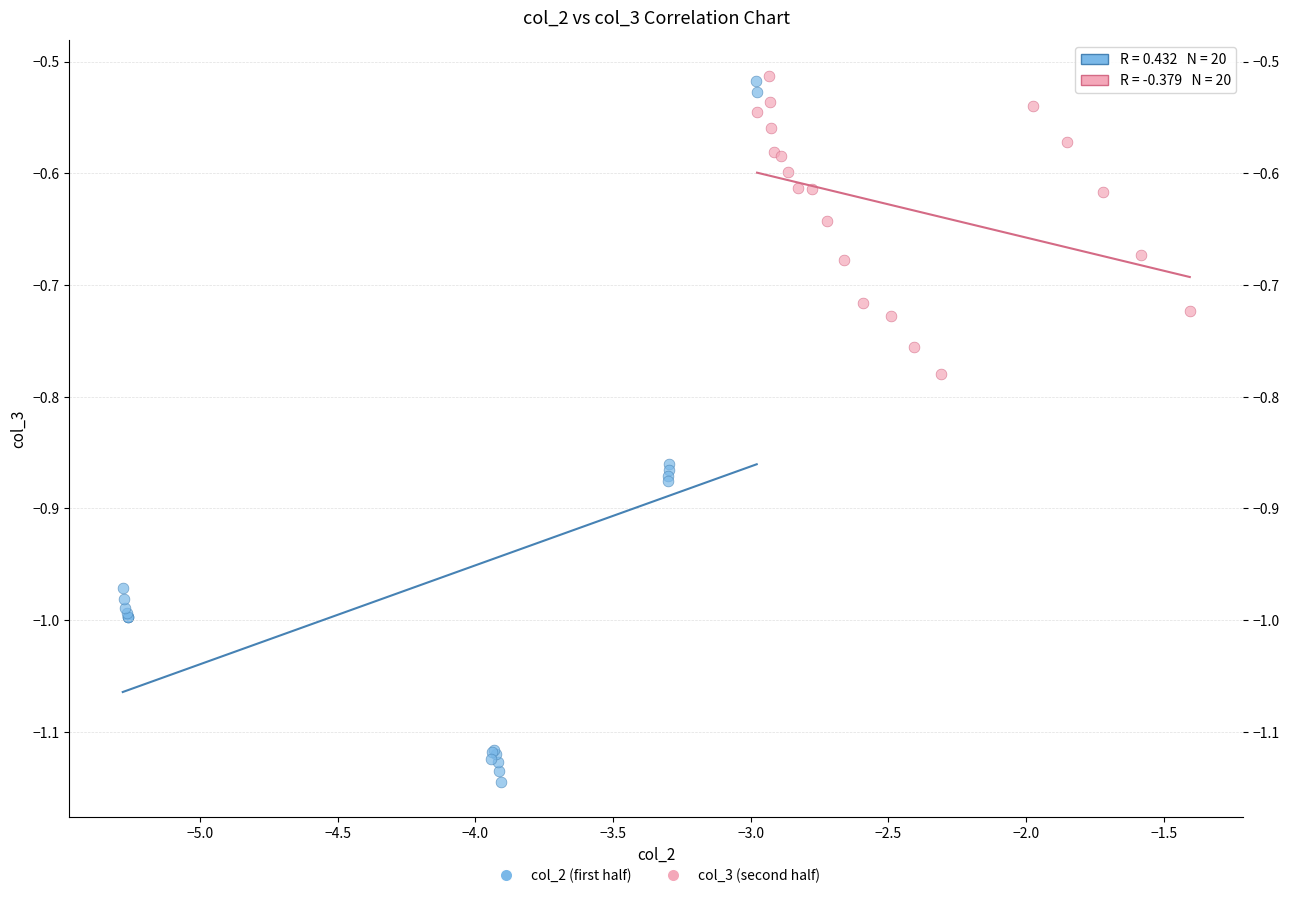

Which series reaches the minimum Y coordinate?

col_2 (first half)